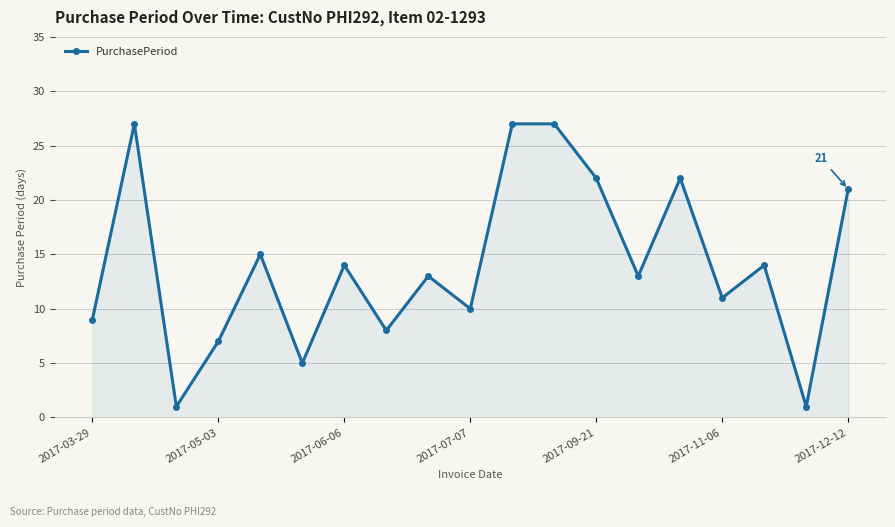

How many points are lower than both their immediate neighbors (excluding endpoints)?

7